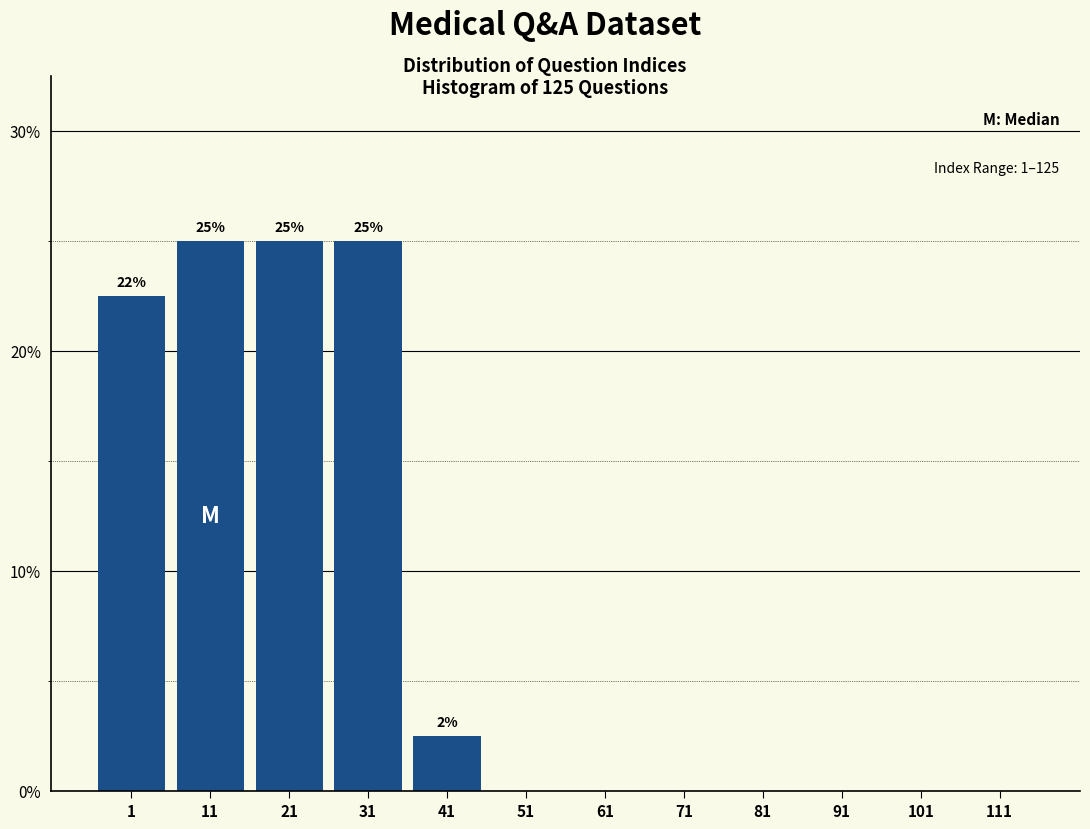

Reading left to right, extract all data points from this chart.

1=22.5	11=25.0	21=25.0	31=25.0	41=2.5	51=0.0	61=0.0	71=0.0	81=0.0	91=0.0	101=0.0	111=0.0